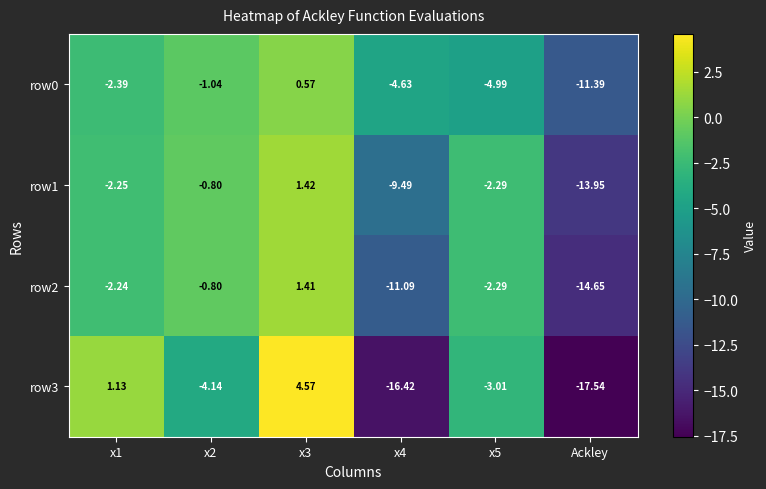

At which category does the chart reach its minimum across all series?

Ackley